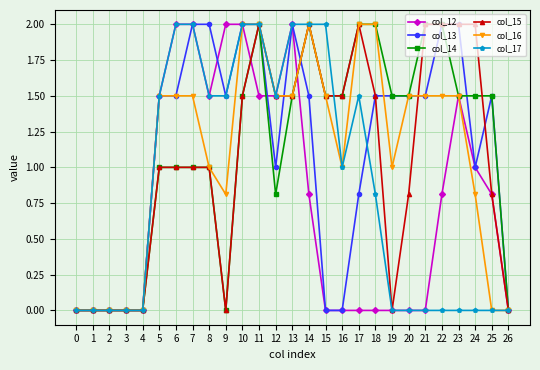

Is the value of col_17 at 17 greater than the value of col_13 at 22?

No